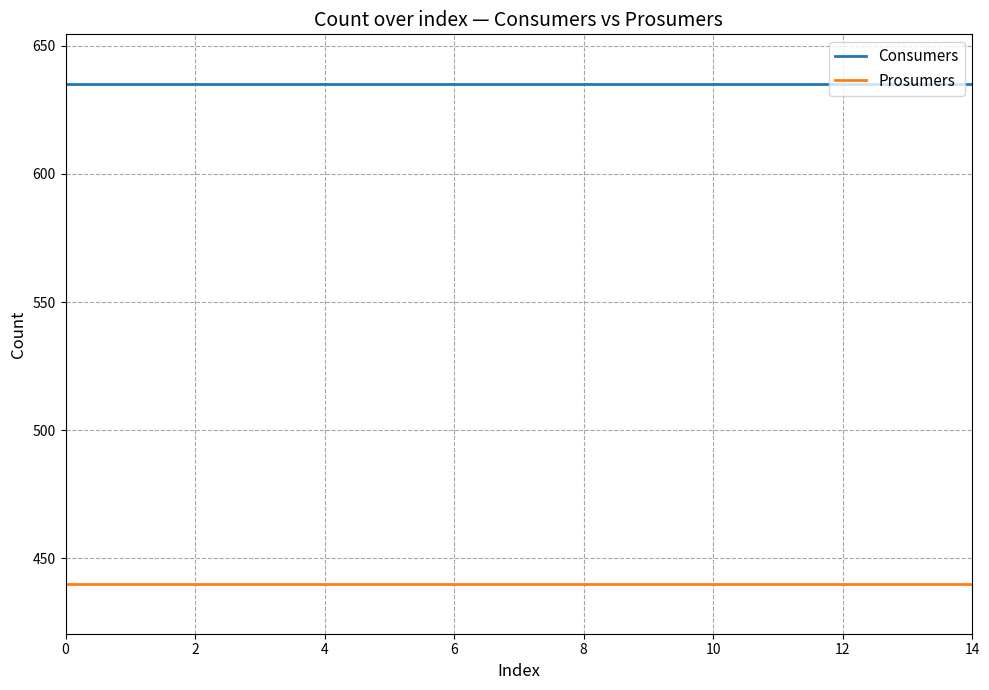

Rank the series by their average value, from lowest to highest.

Prosumers, Consumers